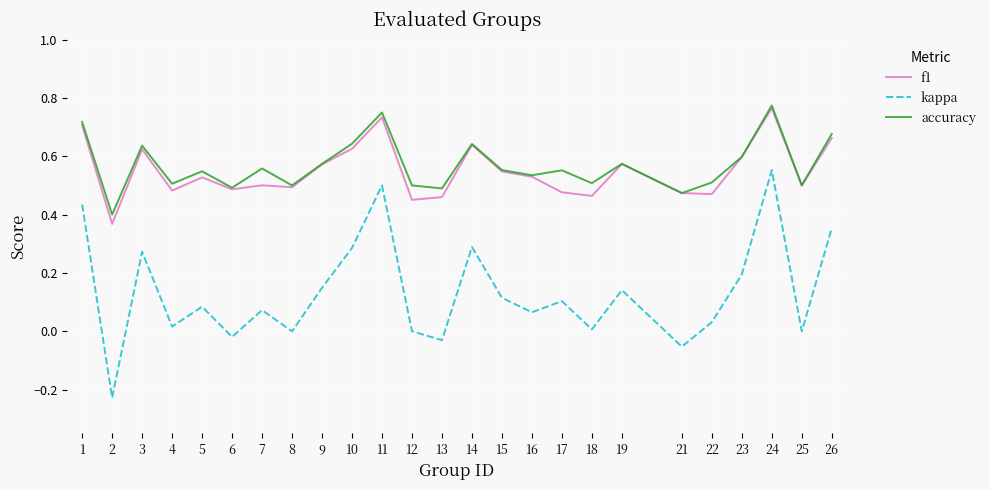

Which series has the largest range (max minus min)?

kappa